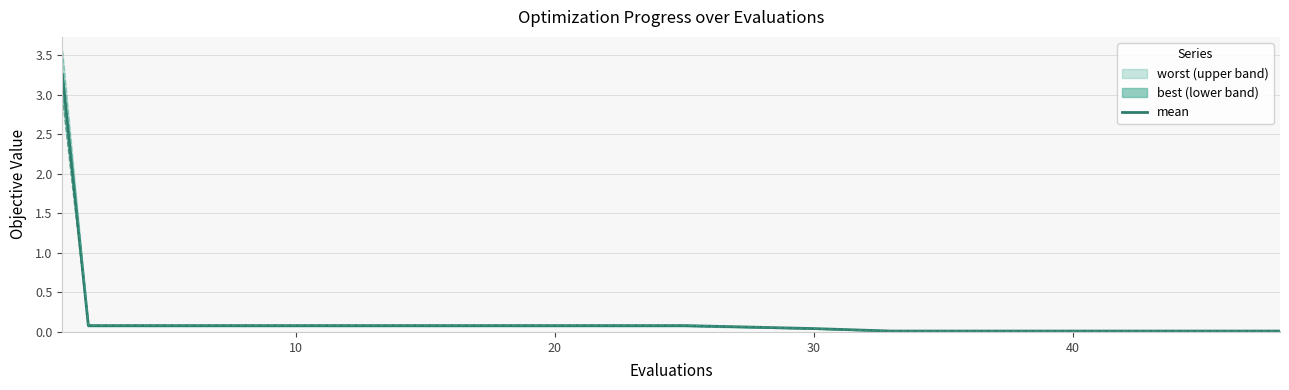

True or false: the data has more than 1 interior local peaks.

False